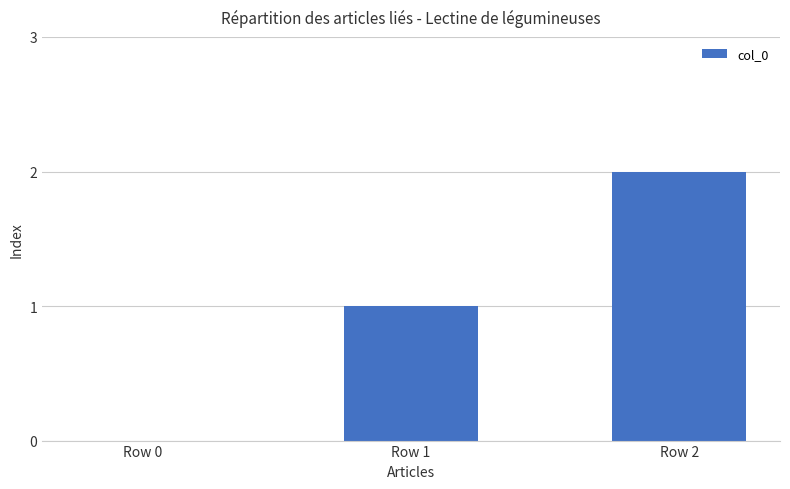

True or false: the data shows 2 at Row 1.

False